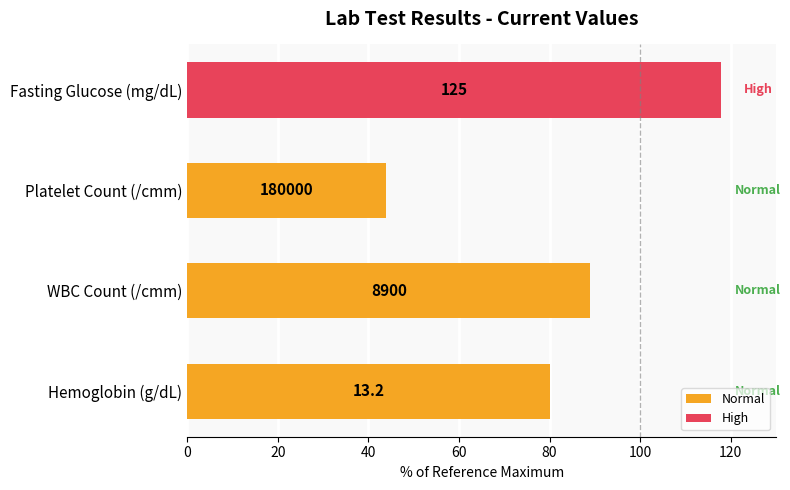

How many bars are there in total?

4